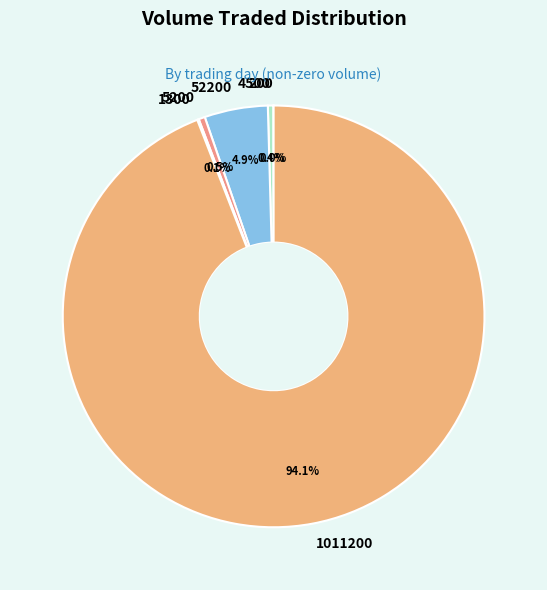

Is there any slice that represents more than half of the pie?

Yes